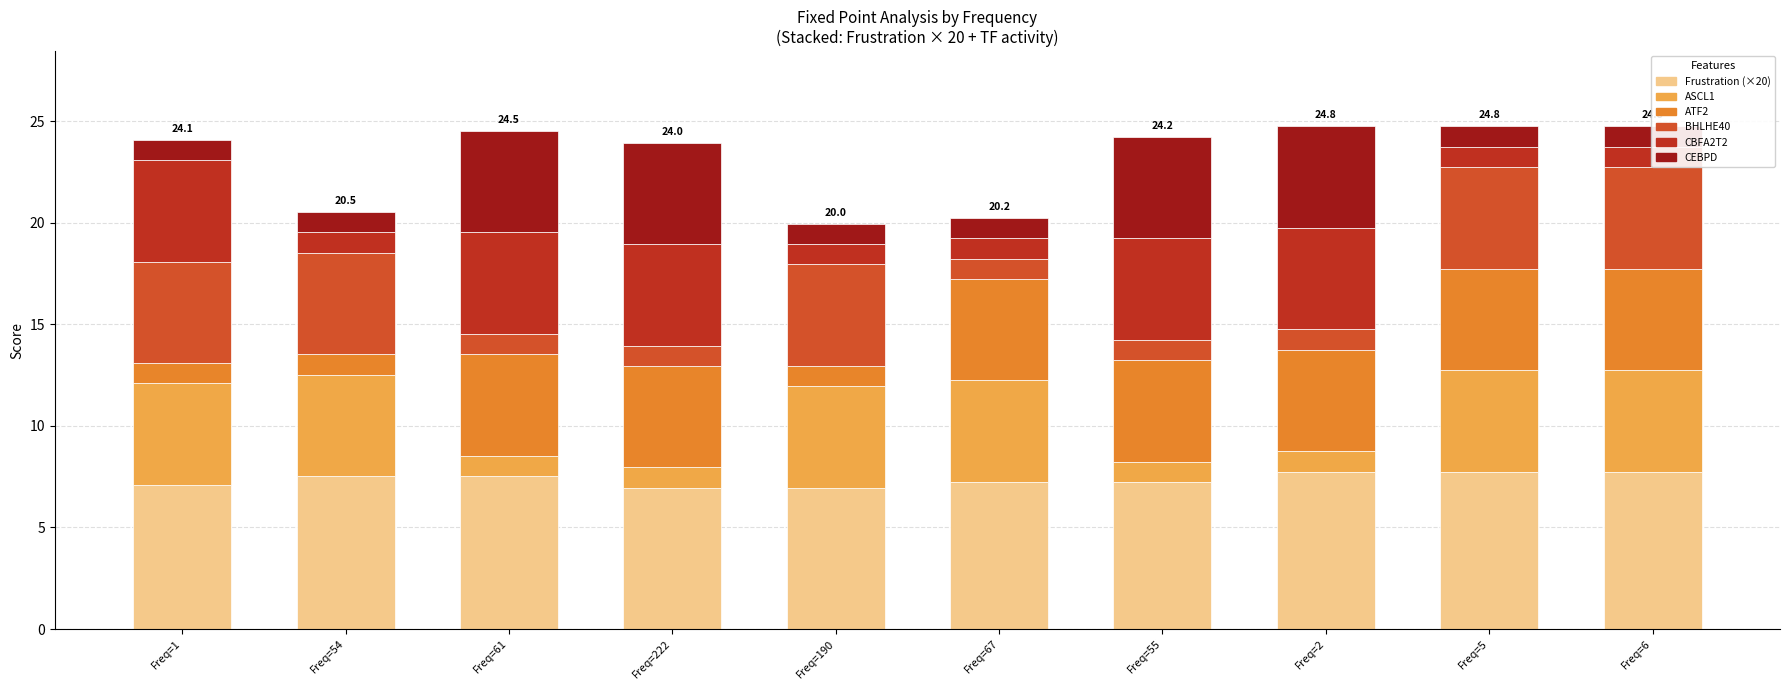

Which series has the largest total across all categories?

Frustration